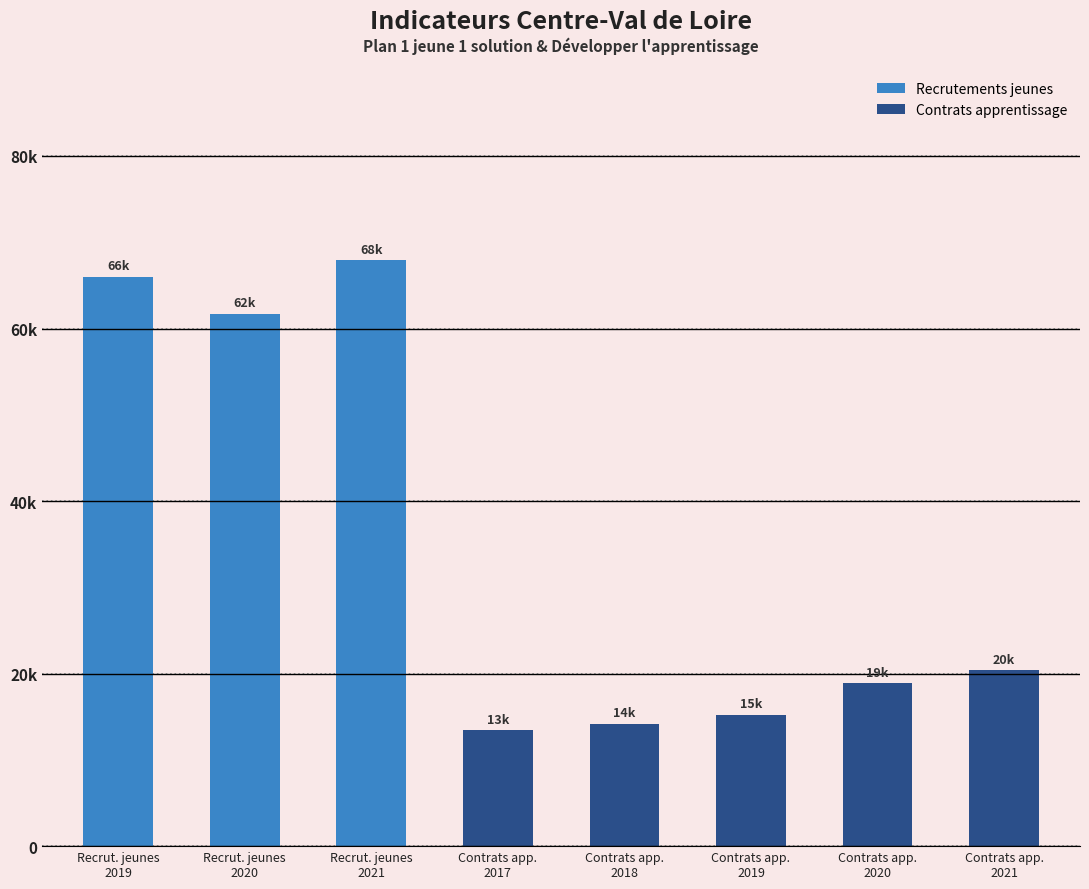

List the labels in order of value, largest first.

Recrut. jeunes
2021, Recrut. jeunes
2019, Recrut. jeunes
2020, Contrats app.
2021, Contrats app.
2020, Contrats app.
2019, Contrats app.
2018, Contrats app.
2017